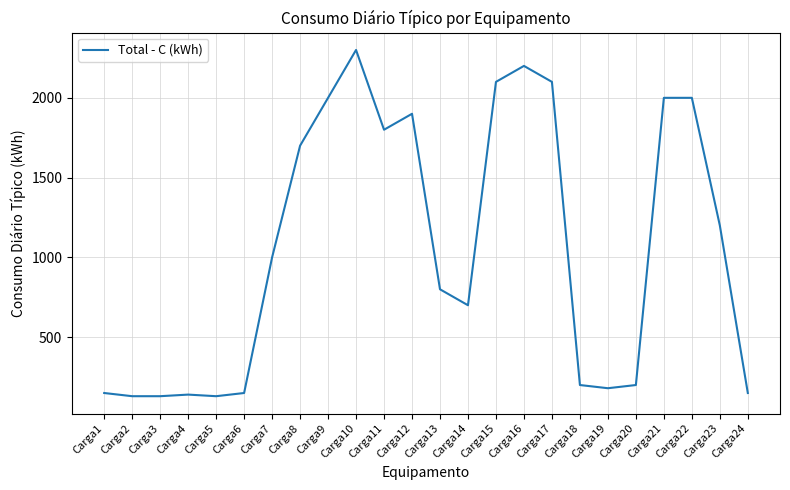

At which category does the chart reach its peak across all series?

Carga10